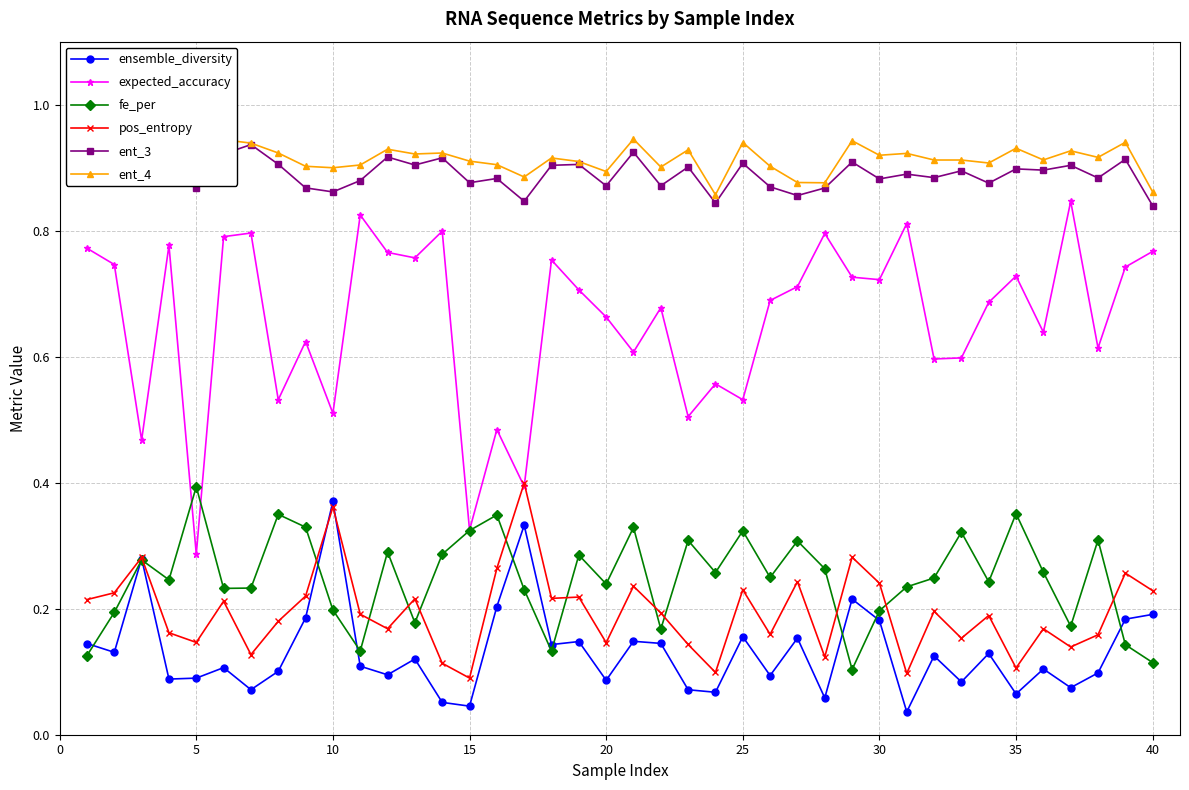

The value of pos_entropy at 35 is 0.0. True or false?

False